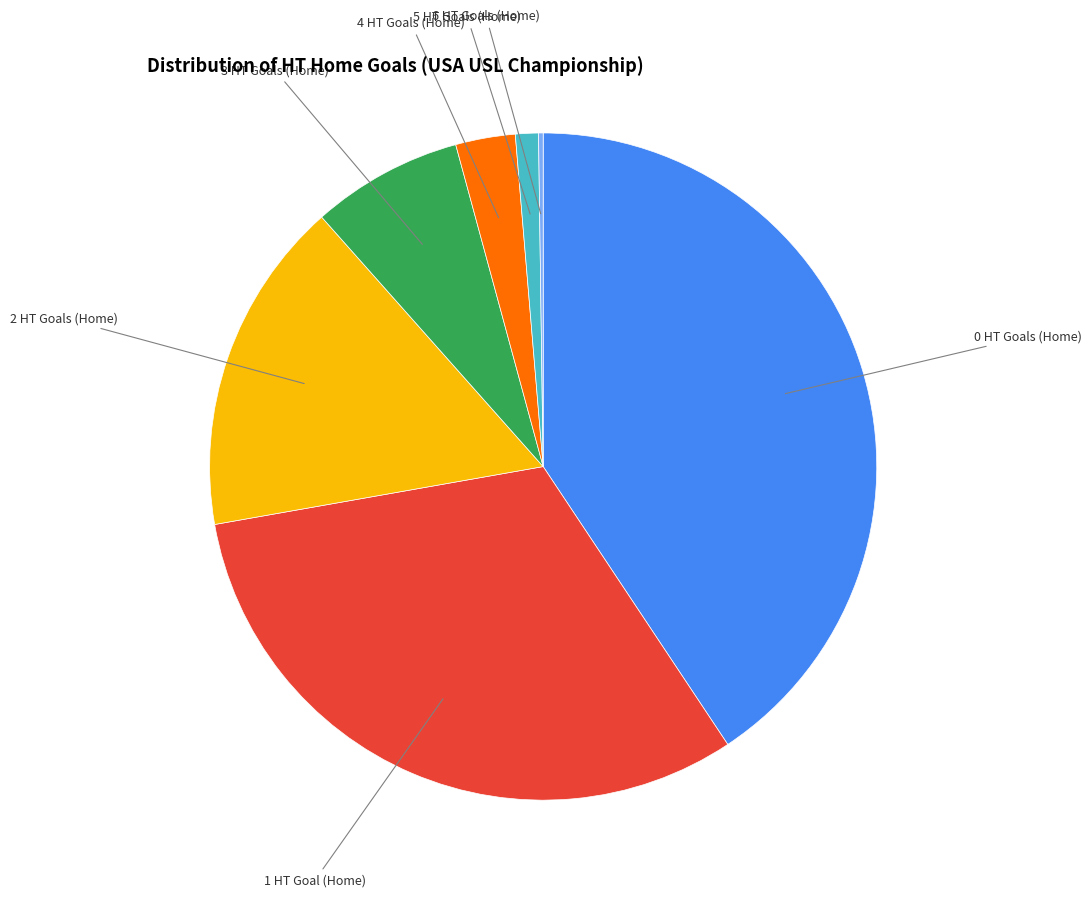

Is there any slice that represents more than half of the pie?

No